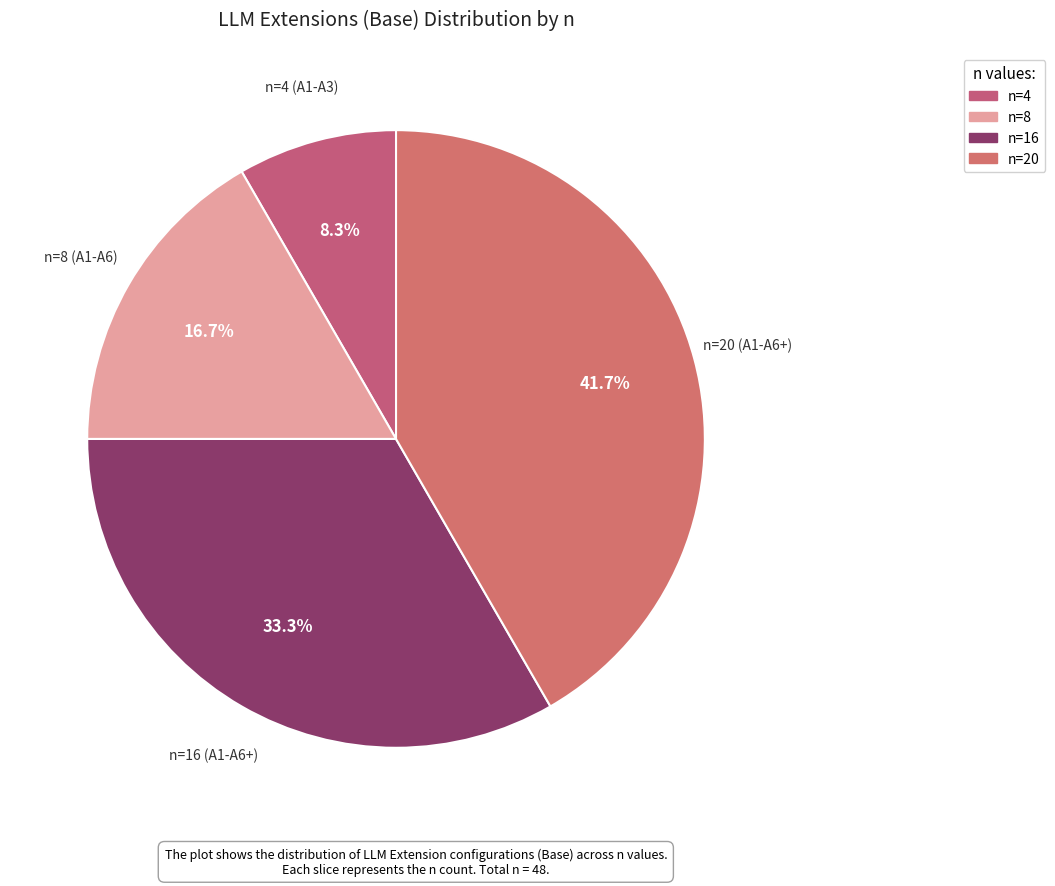

Rank the categories by value from lowest to highest.

n=4 (A1-A3), n=8 (A1-A6), n=16 (A1-A6+), n=20 (A1-A6+)